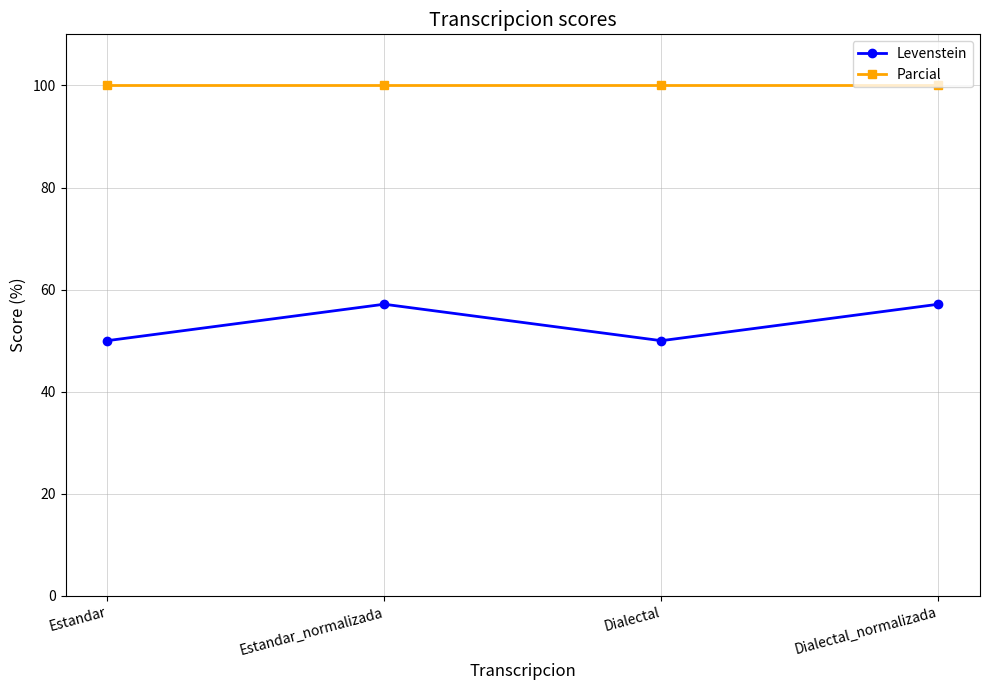

What is the difference between the highest and lowest values at Dialectal?

50.0